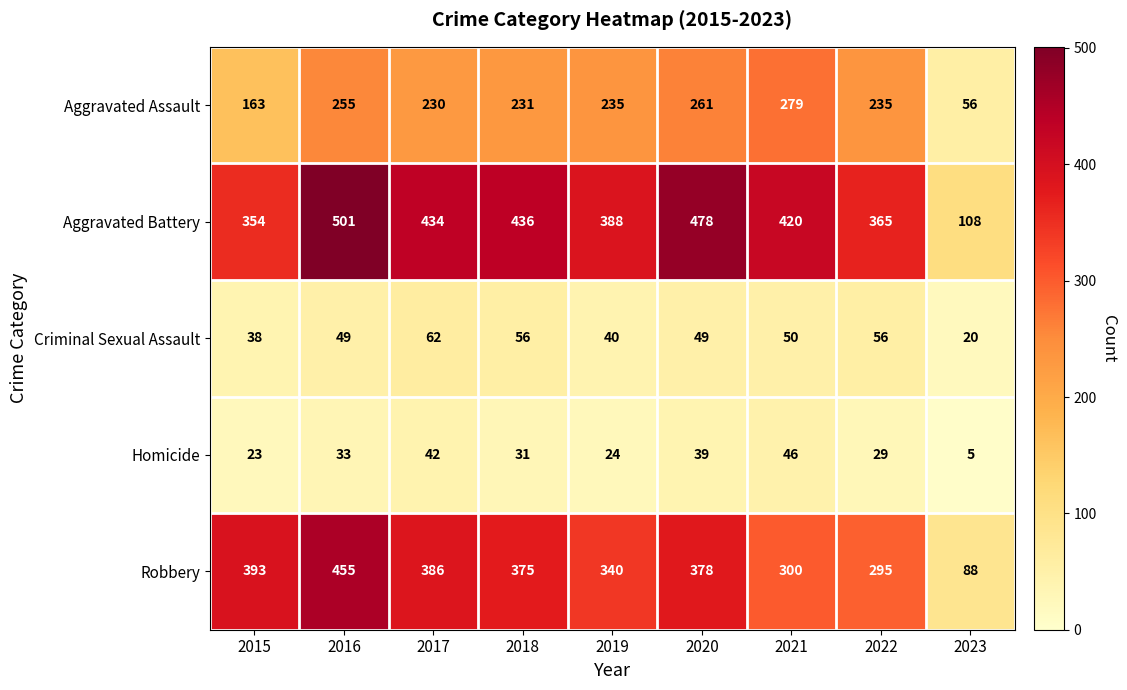

Between 2016 and 2019, which series saw the biggest shift?

Robbery